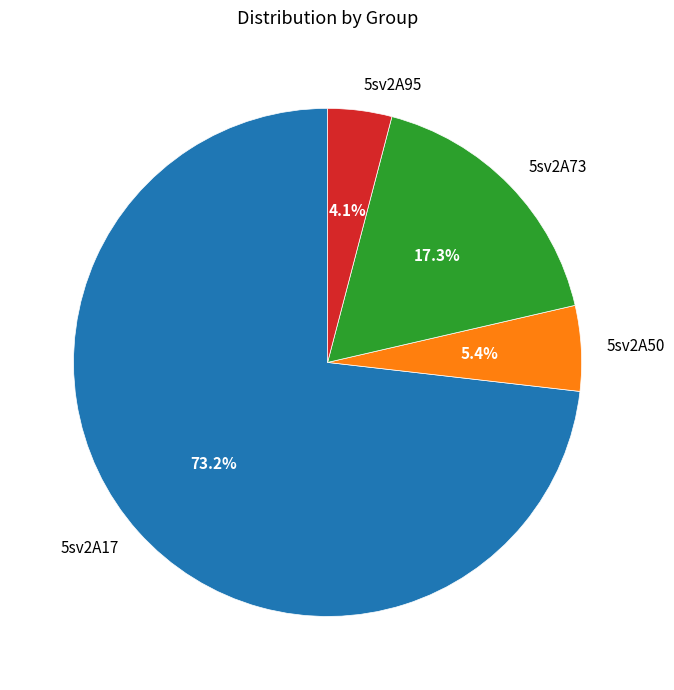

Is 5sv2A17 the majority of the pie?

Yes